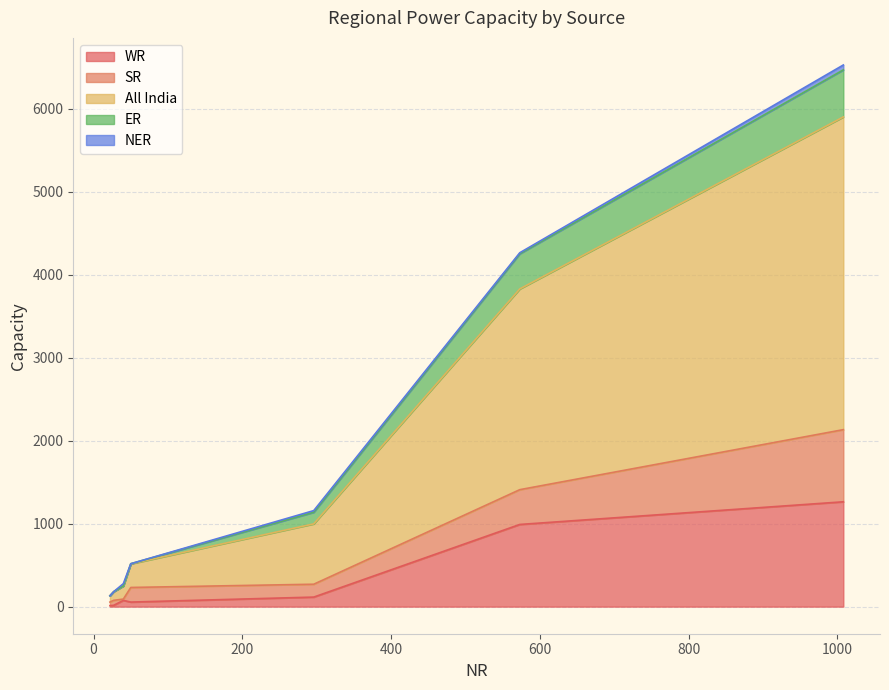

What is the difference between the maximum and minimum values in the ER series?

567